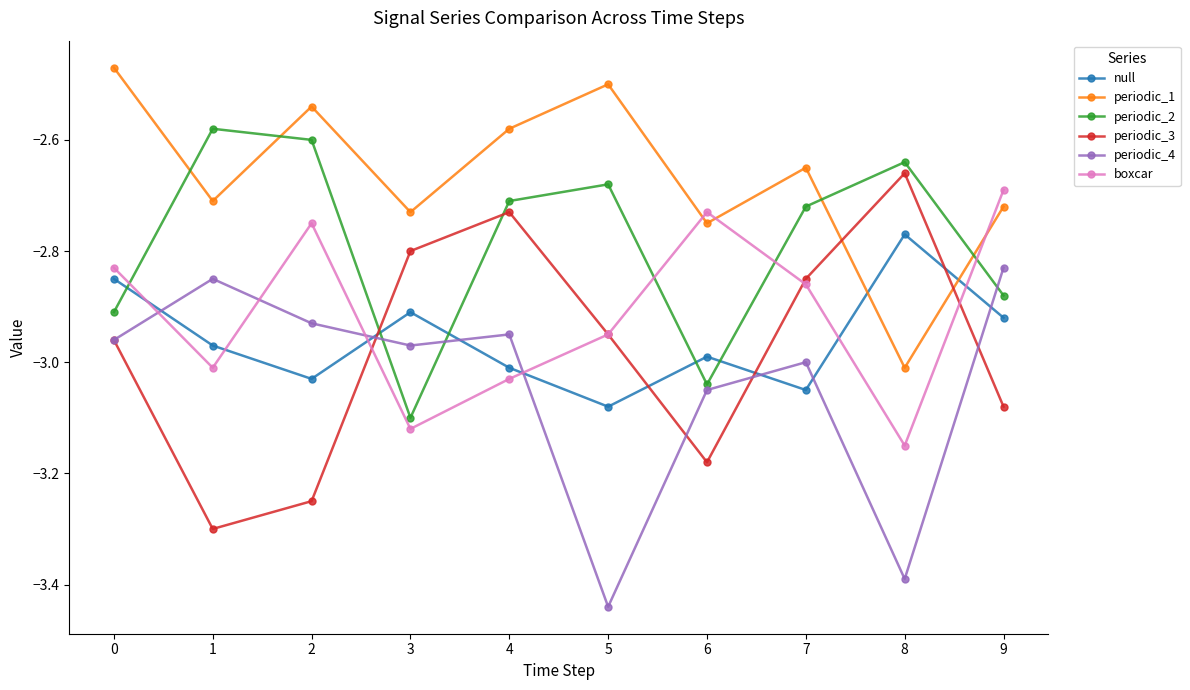

Which series has the largest range (max minus min)?

periodic_3